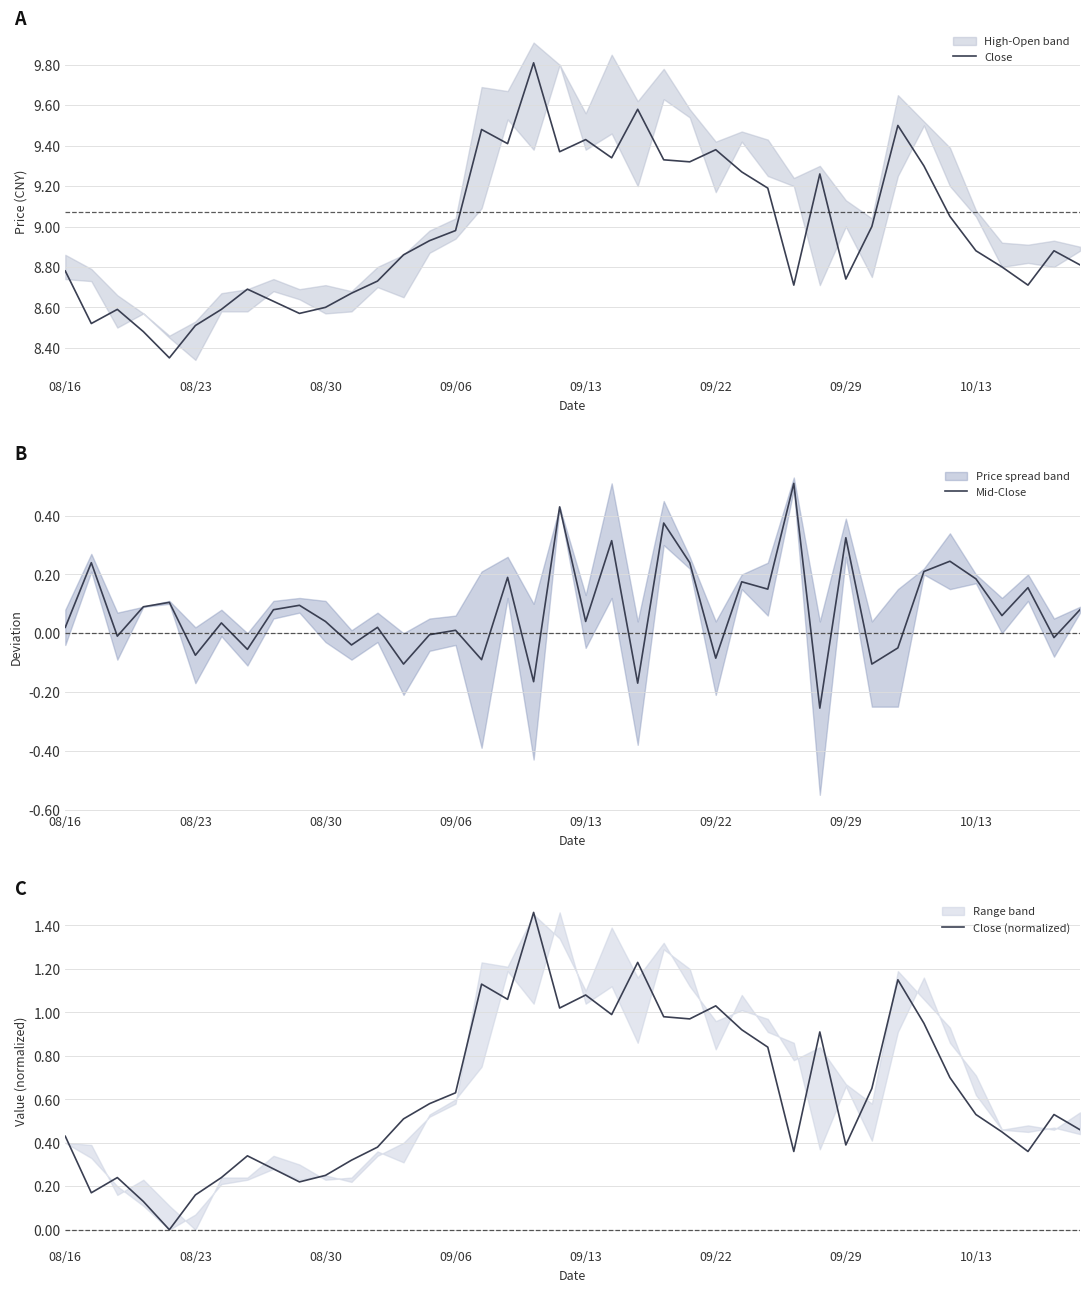

Is it true that Close equals 15.1 at 09/22?

False